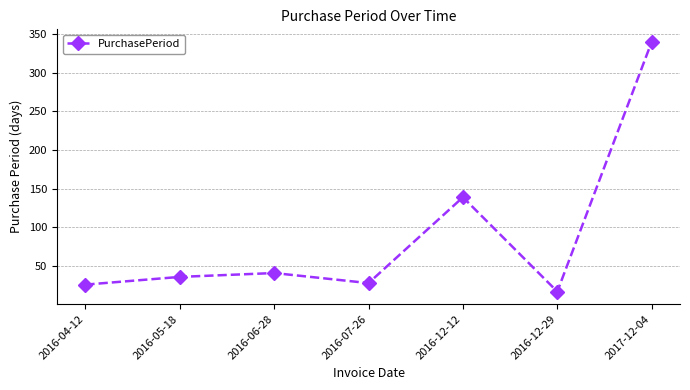

True or false: the data shows 46 at 2016-07-26.

False